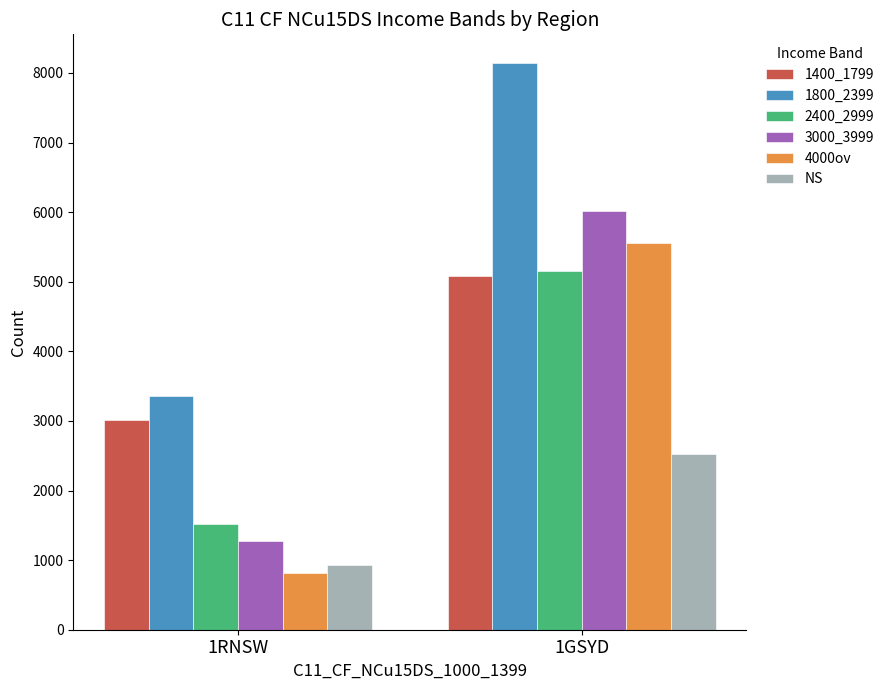

What is the difference between the highest and lowest values at 1RNSW?

2546